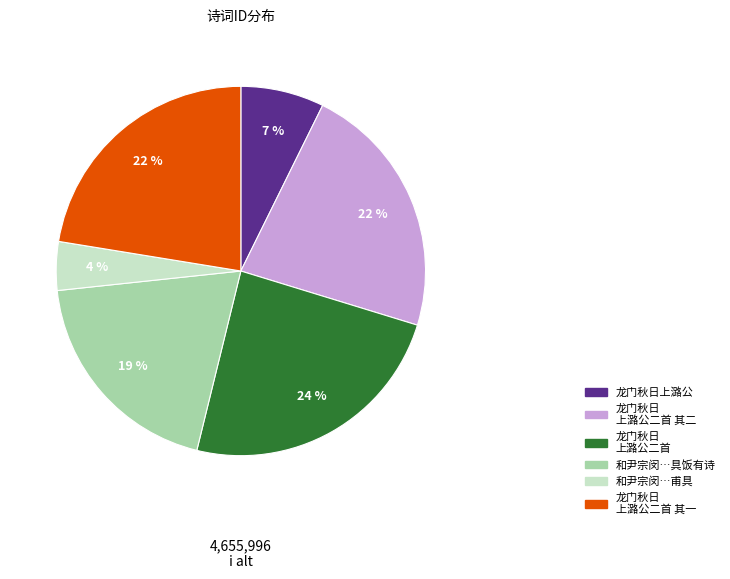

Does any single category account for the majority?

No